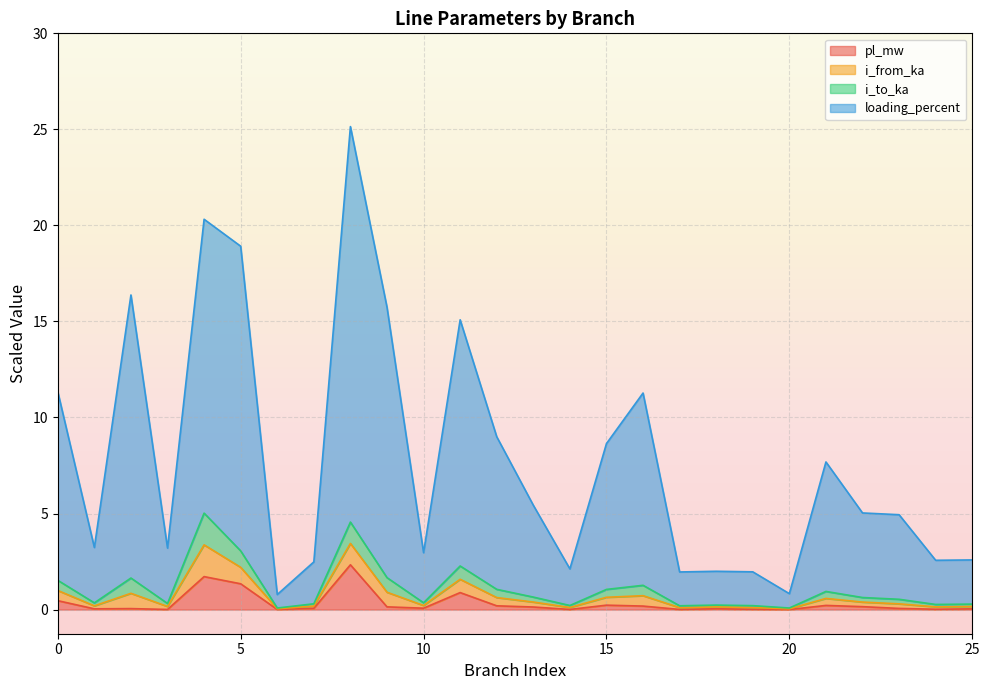

What is the highest value of the pl_mw series?

2.3